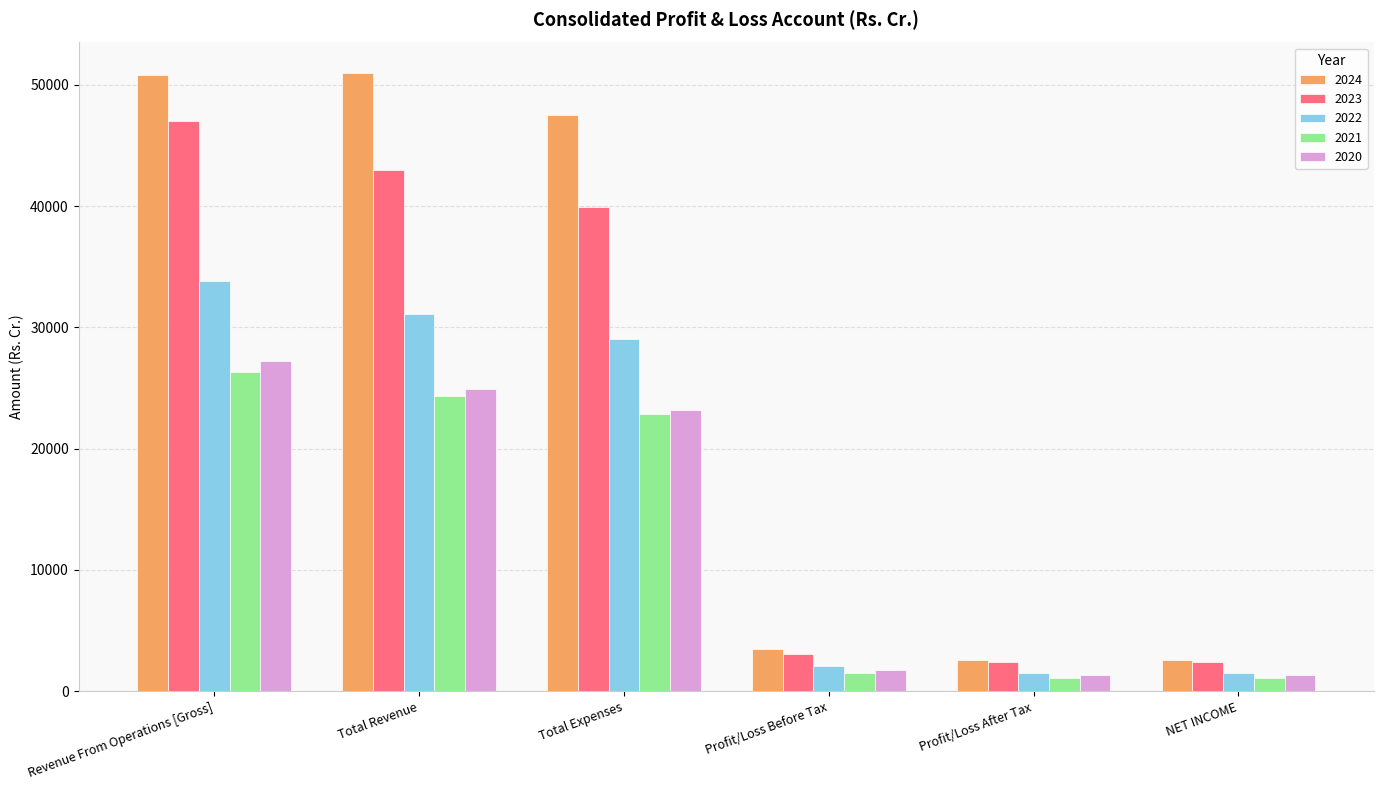

What position from the left is Total Expenses?

3